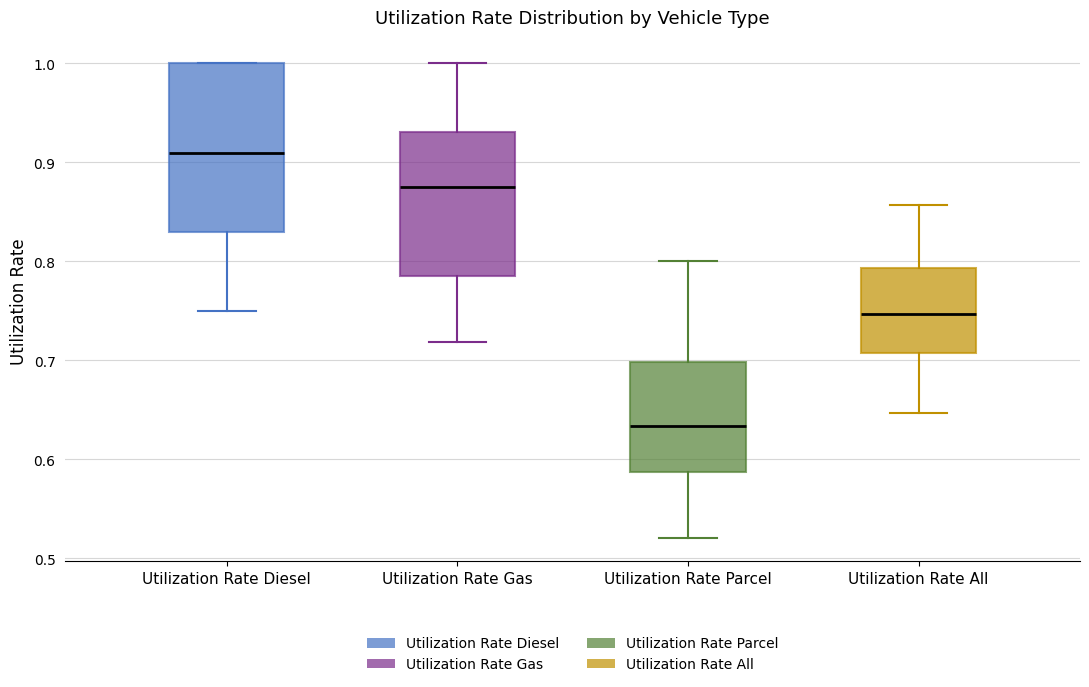

Reading left to right, read every box against the y-axis: the position of its median line, the range the box covers, and the ends of its whiskers. The values are not printed on the chart, so give them approximately, as read against the axis.

Utilization Rate Diesel: median 0.91, box 0.83 to 1.00, whiskers 0.75 to 1.00
Utilization Rate Gas: median 0.88, box 0.79 to 0.93, whiskers 0.72 to 1.00
Utilization Rate Parcel: median 0.63, box 0.59 to 0.70, whiskers 0.52 to 0.80
Utilization Rate All: median 0.75, box 0.71 to 0.79, whiskers 0.65 to 0.86